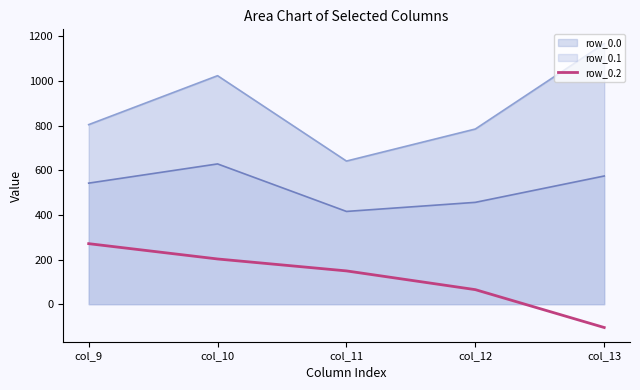

How many values are below 149?

2